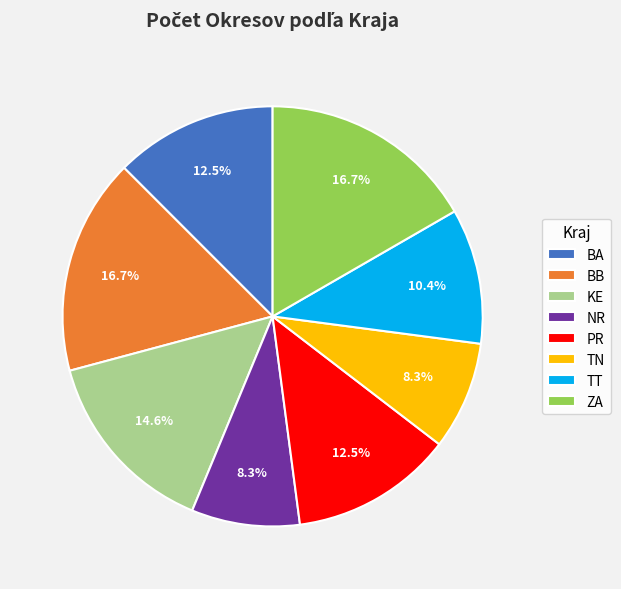

Does TT account for over 50% of the chart?

No